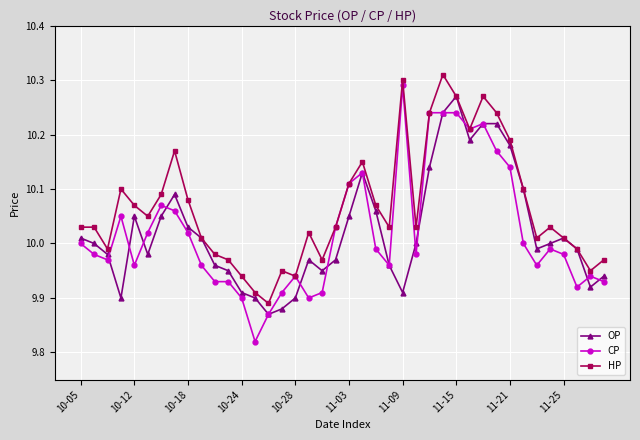

List the series in order of their peak value, highest first.

HP, CP, OP